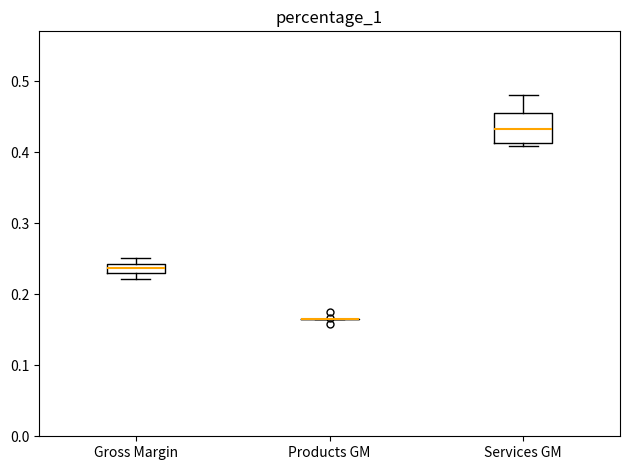

Which box is the tallest, from its lower edge to its upper edge?

Services GM